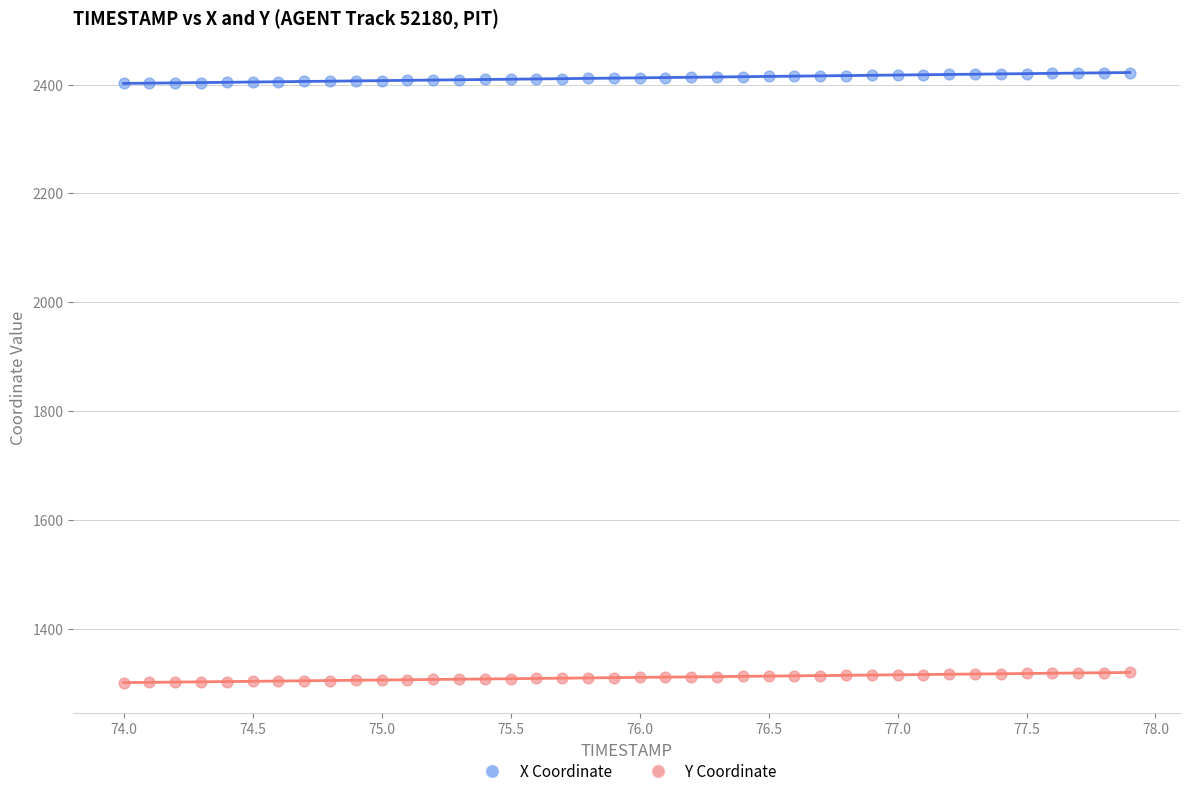

Across all data points, what is the range of Y values (max minus min)?

1121.3